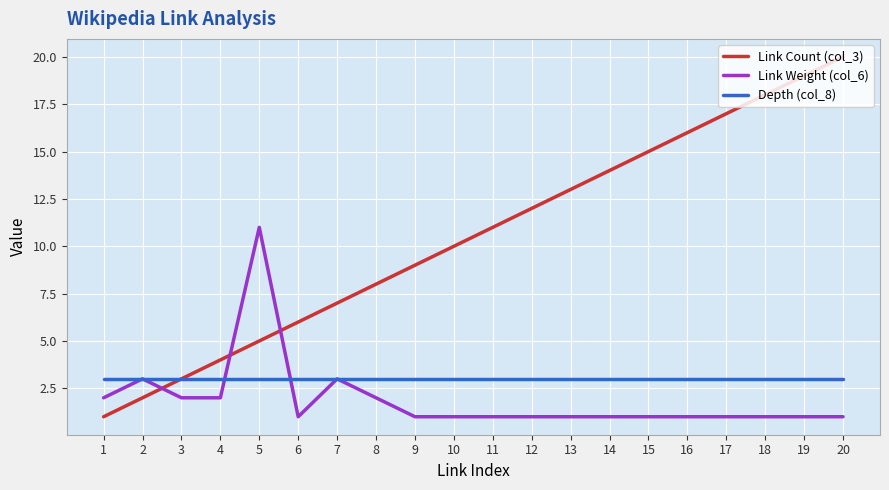

Read the Depth (col_8) value at 13.

3